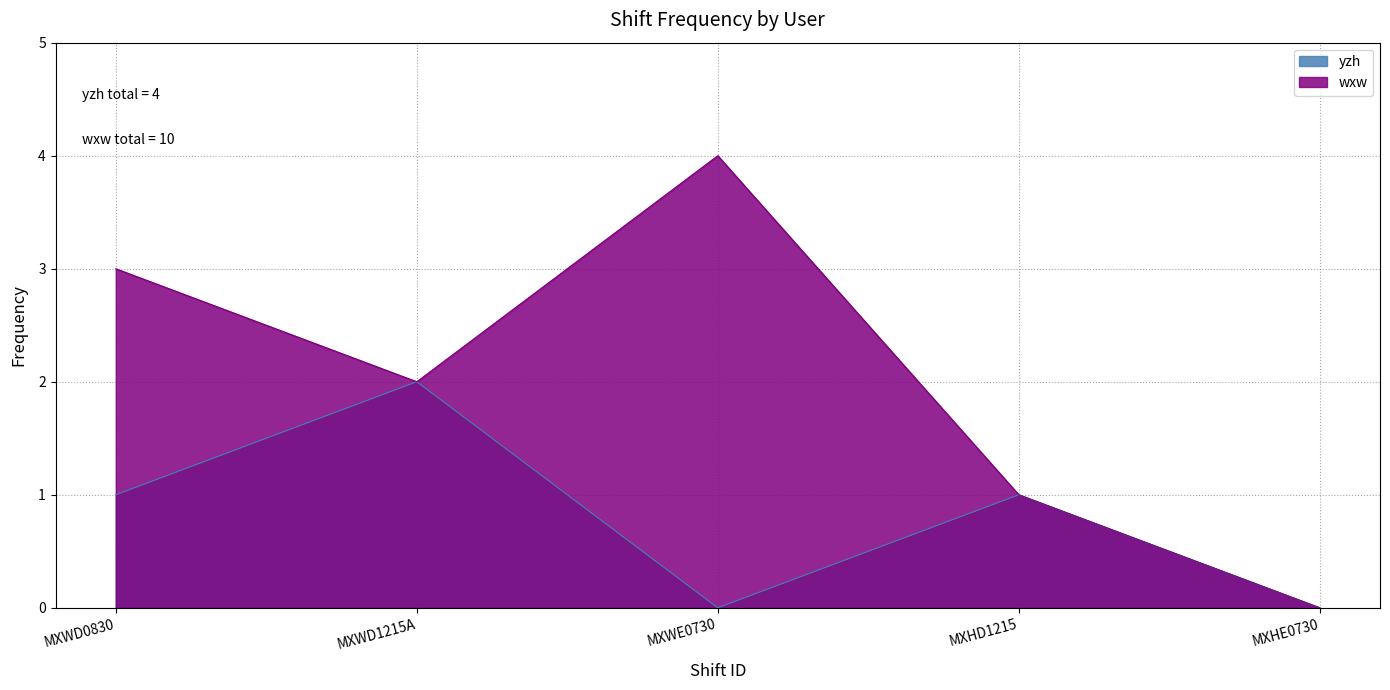

Between MXHD1215 and MXHE0730, which series saw the biggest shift?

yzh